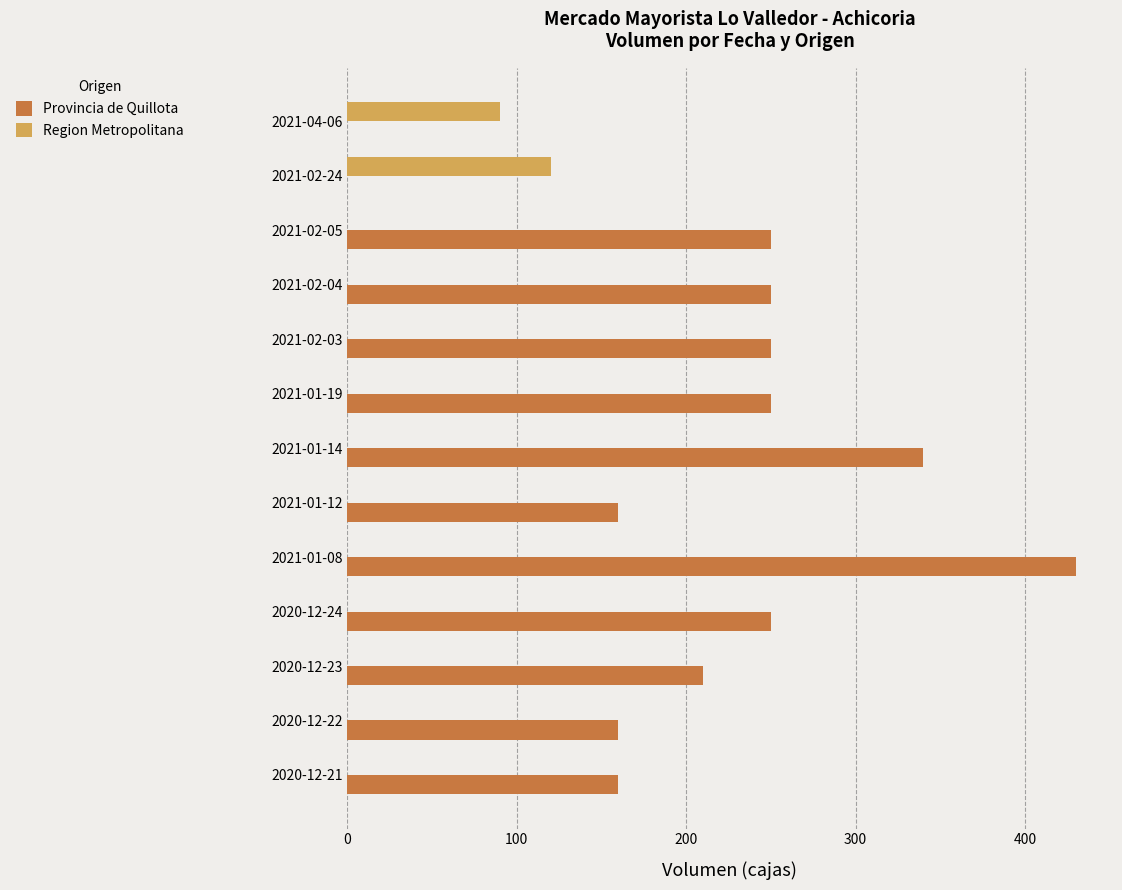

Which series has the largest total across all categories?

Provincia de Quillota